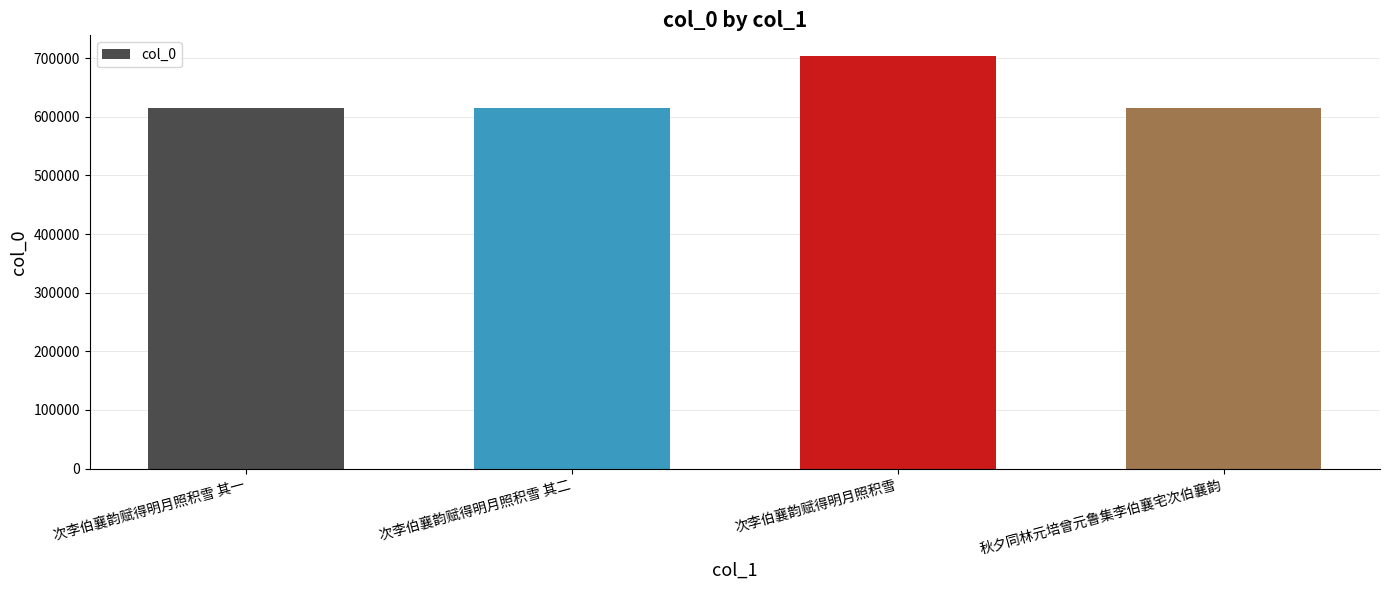

Are the bars horizontal?

No